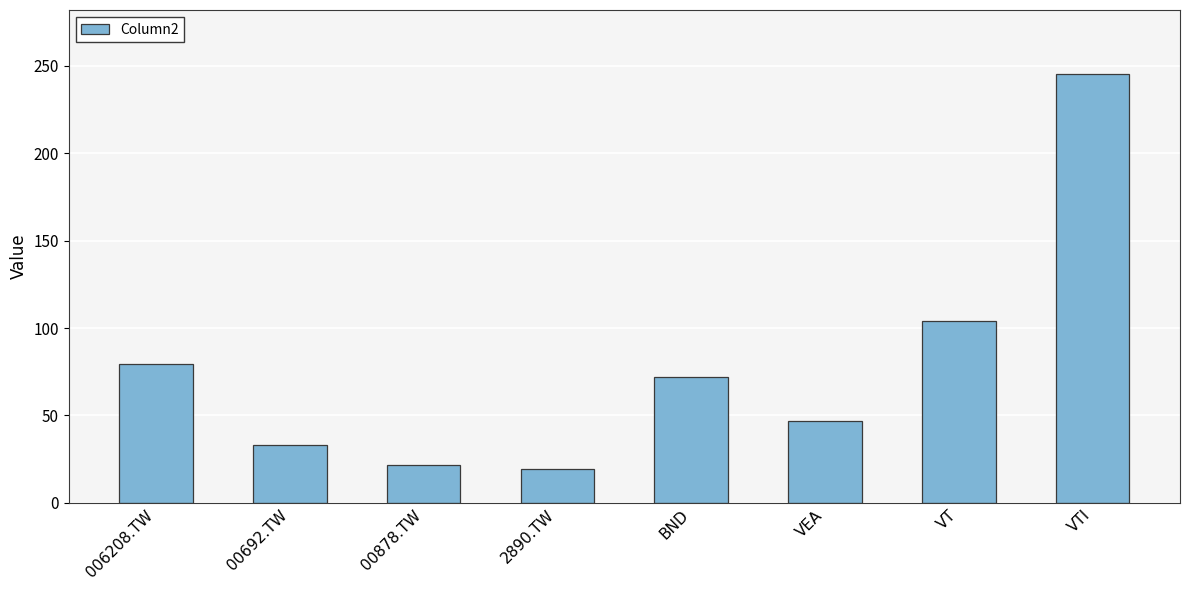

What is the label of the 5th bar from the right?

2890.TW